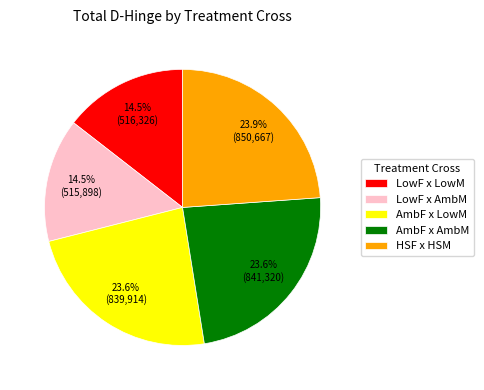

What is the ratio of the value at LowF x AmbM to the value at HSF x HSM?

0.6